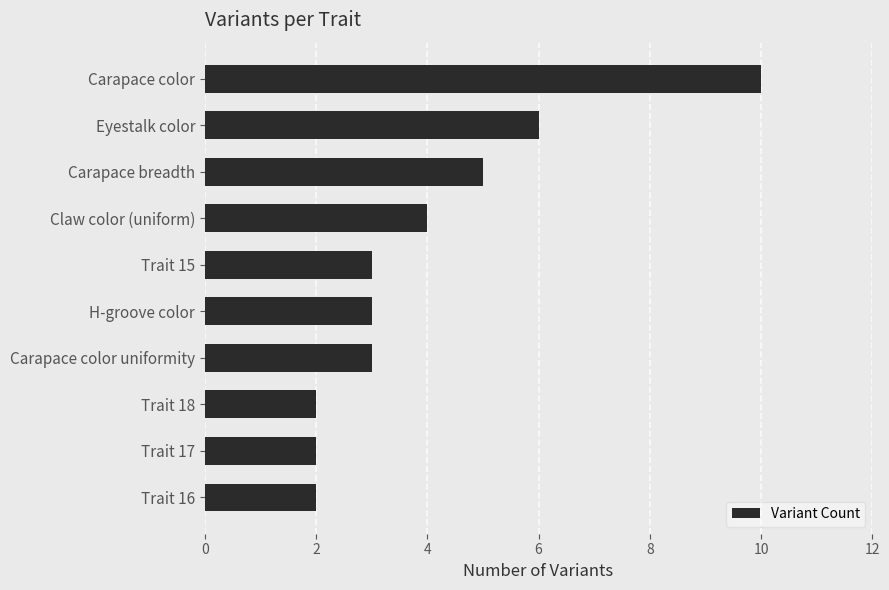

How many series are shown in this chart?

1